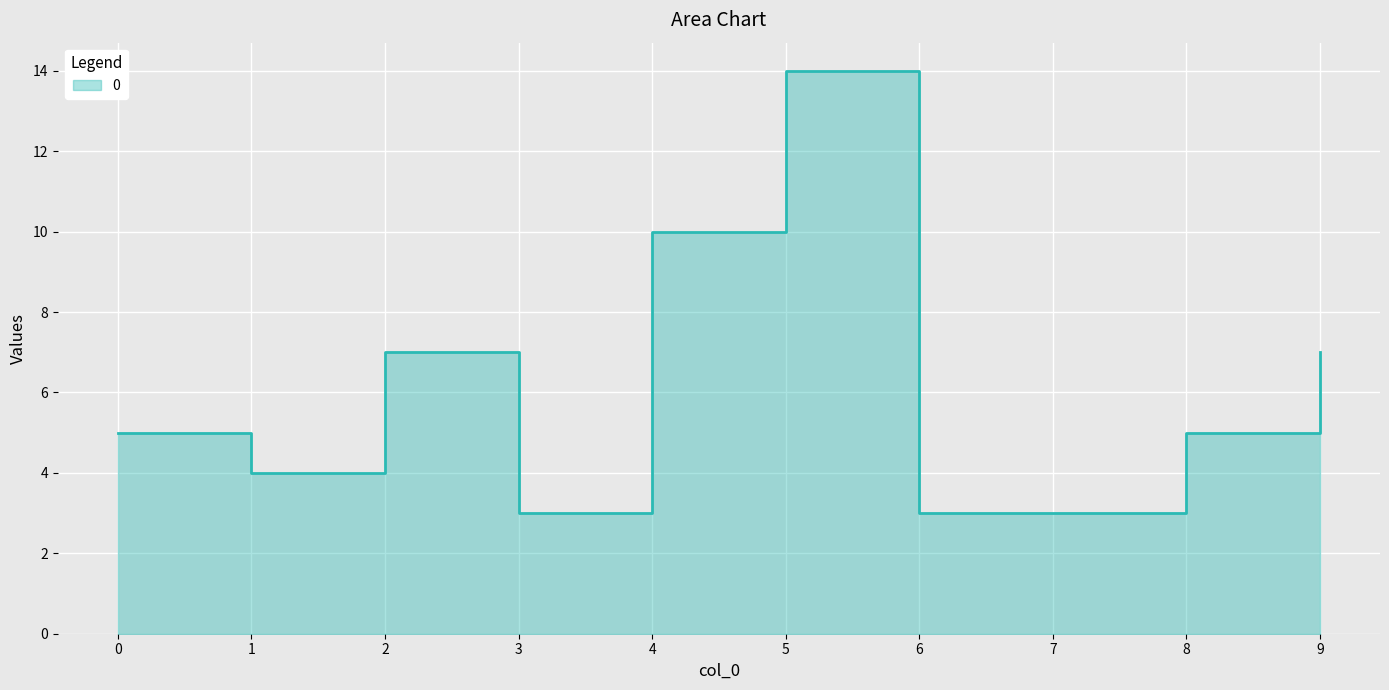

Reading left to right, what are all the values shown in this chart?

5	4	7	3	10	14	3	3	5	7